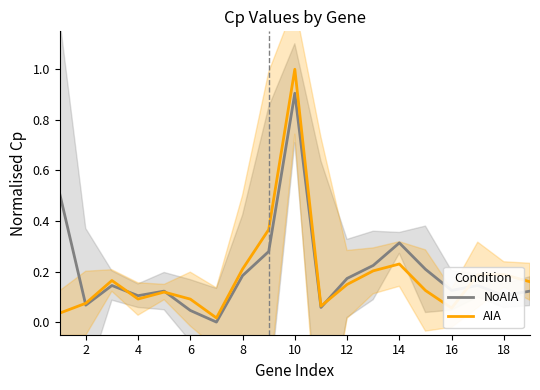

Does the chart display data point markers on the line(s)?

No